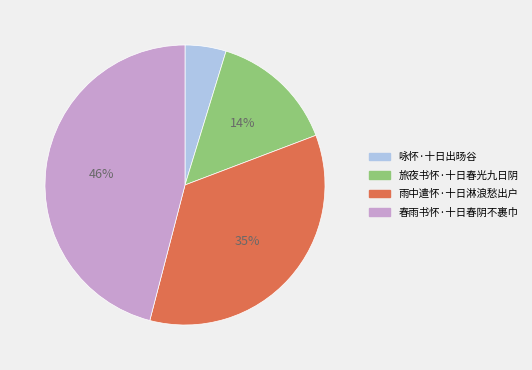

Is there a majority slice in this chart?

No